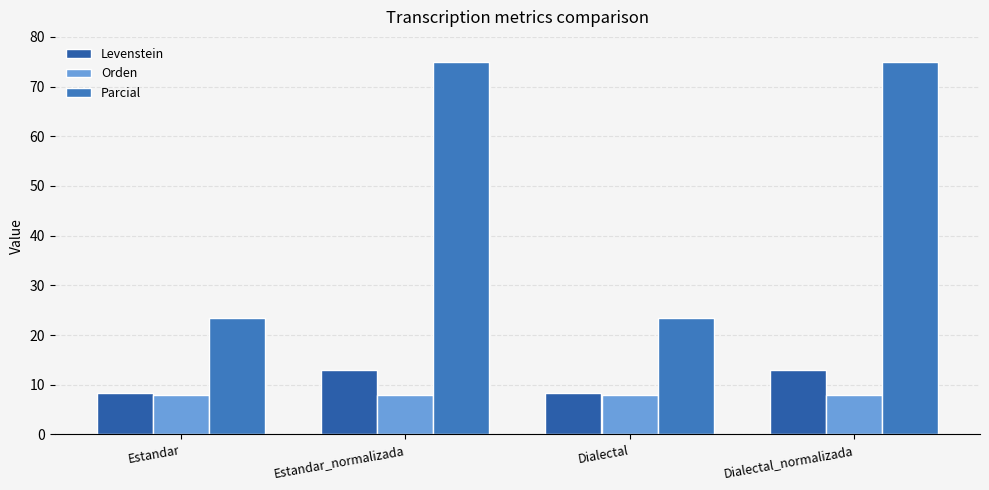

Which series has the largest range (max minus min)?

Parcial